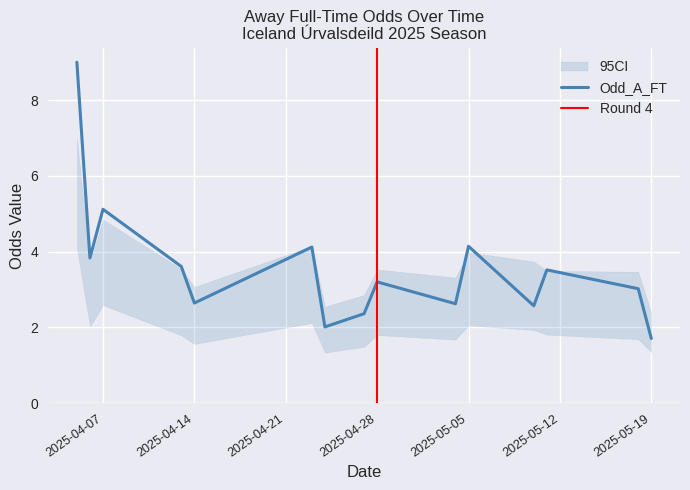

At which label does Odd_A_FT reach its minimum?

2025-05-19